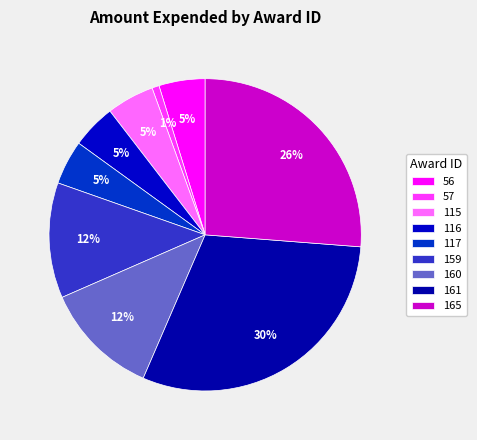

Is there any slice that represents more than half of the pie?

No